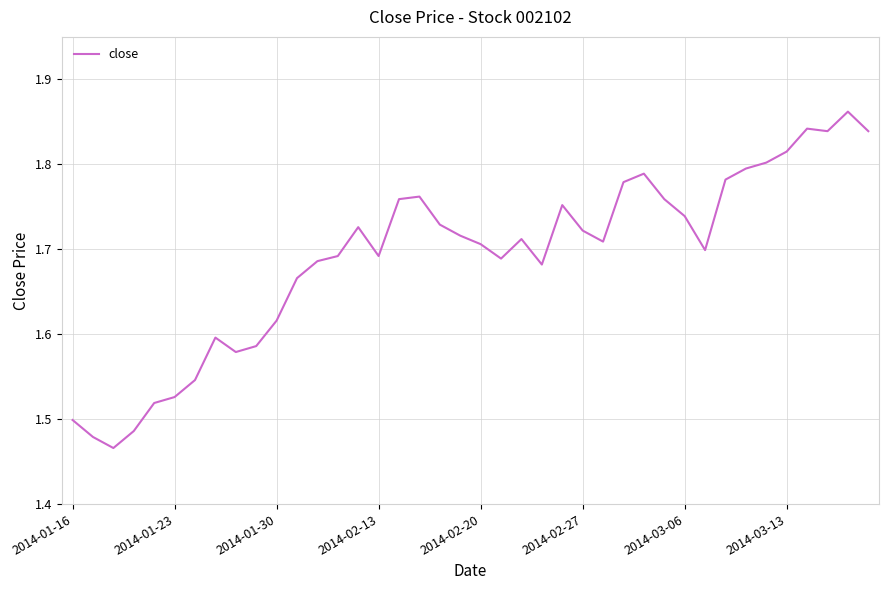

What is the difference between the maximum and minimum values?

0.4